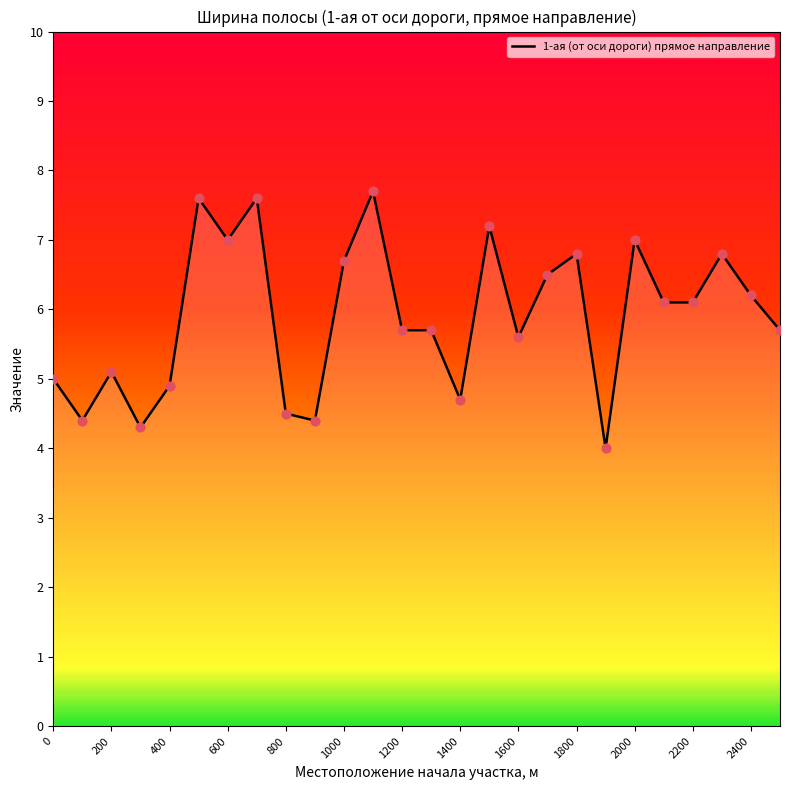

What is the smallest value displayed?

4.0